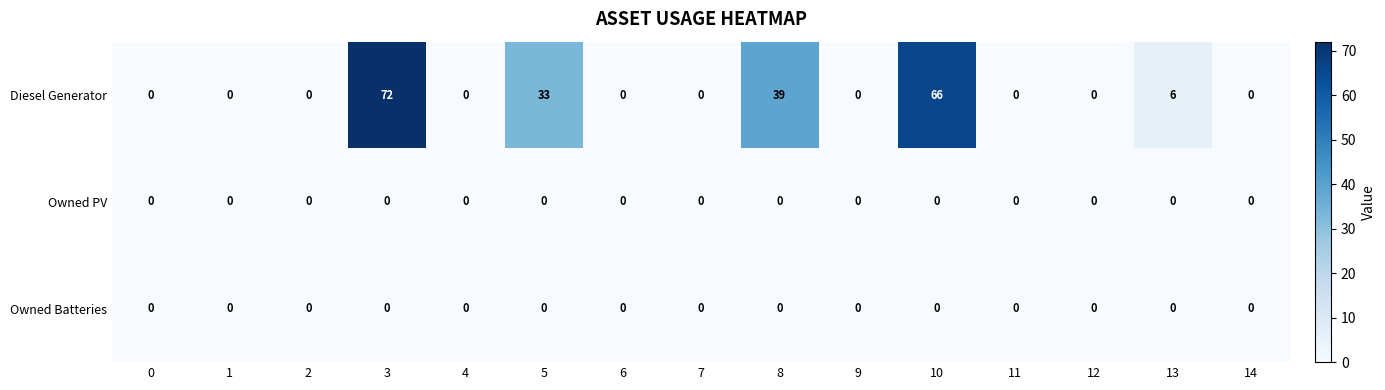

At how many categories does at least one series exceed 34?

3